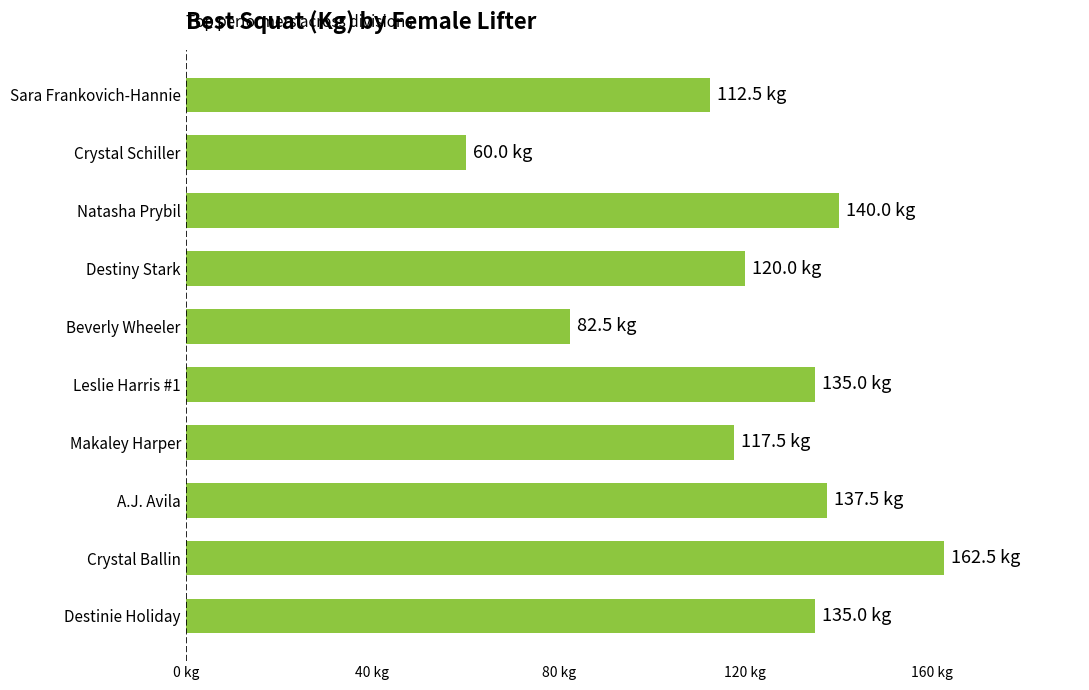

What is the maximum value shown in the chart?

162.5